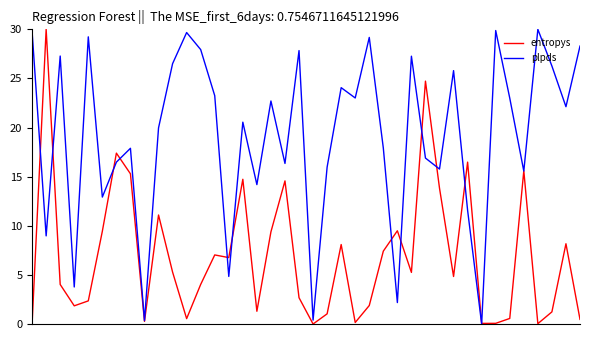

How many series are shown in this chart?

2